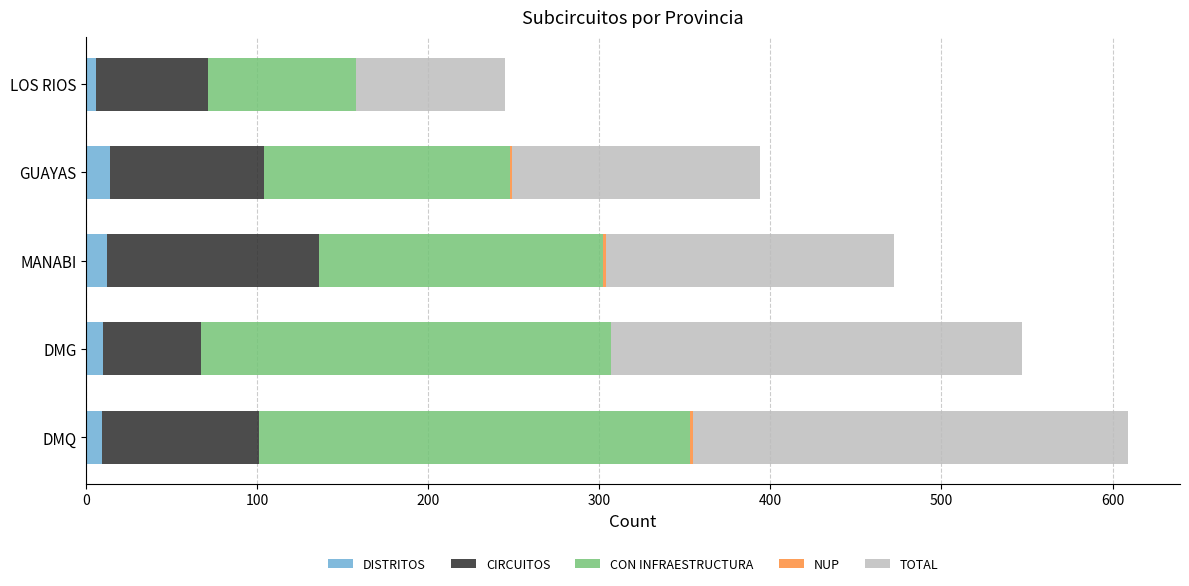

Count the number of data series in this chart.

5